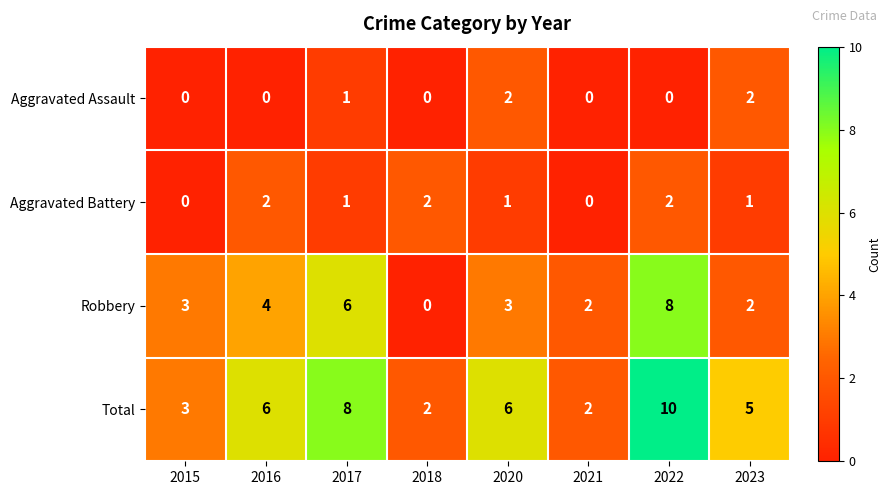

Count the number of data series in this chart.

4